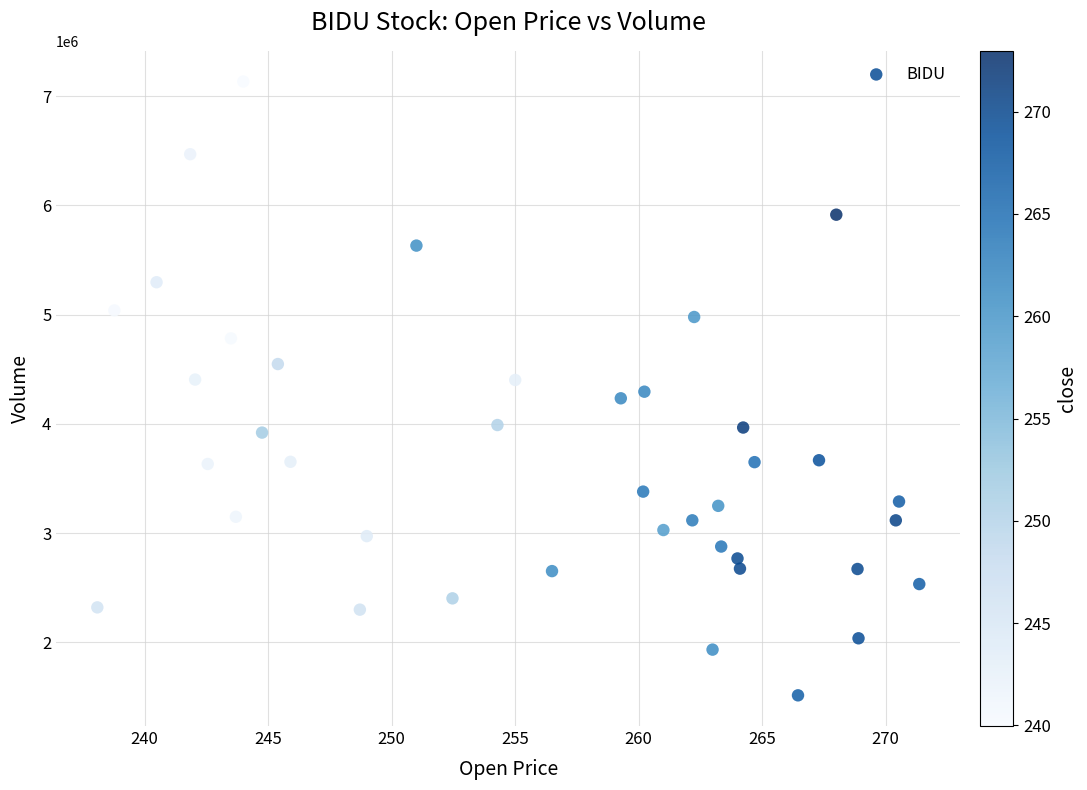

What is the range of Y values (max minus min)?

5619332